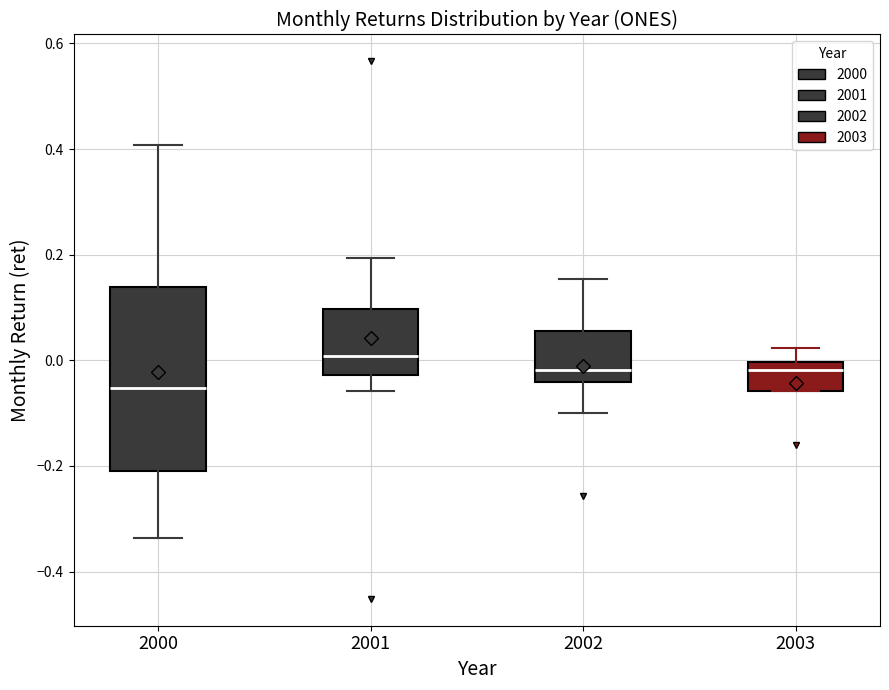

Which box's median line is the highest?

2001